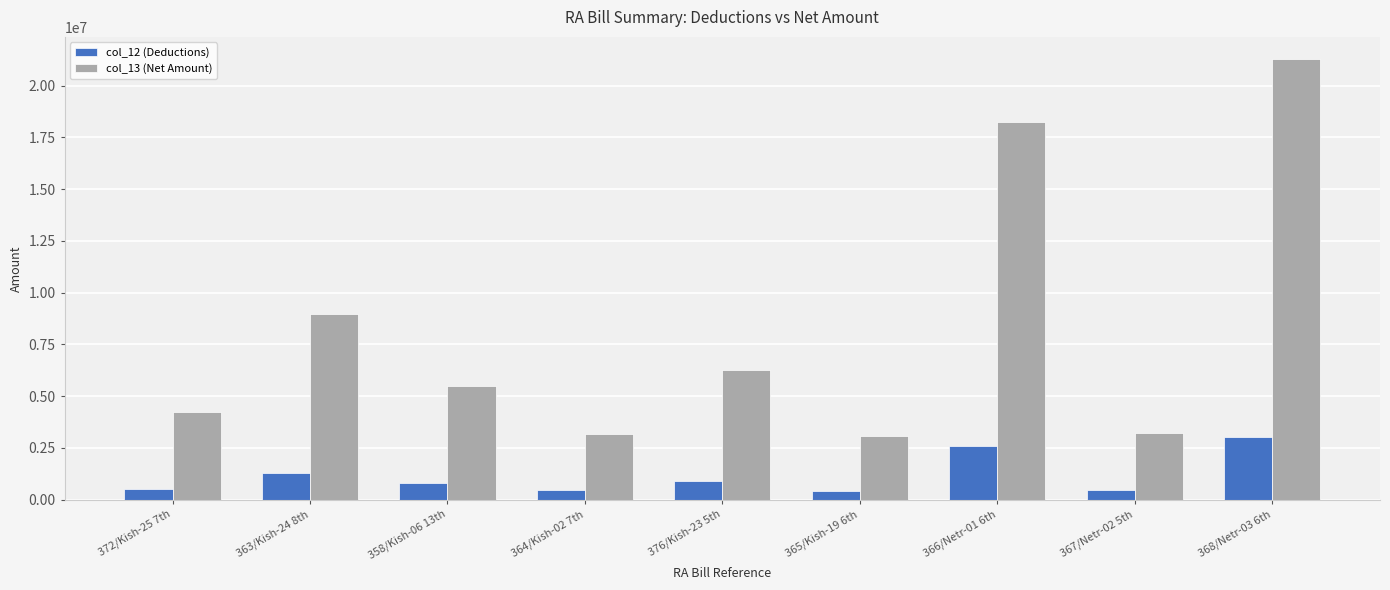

What is the label of the 6th bar from the right?

364/Kish-02 7th